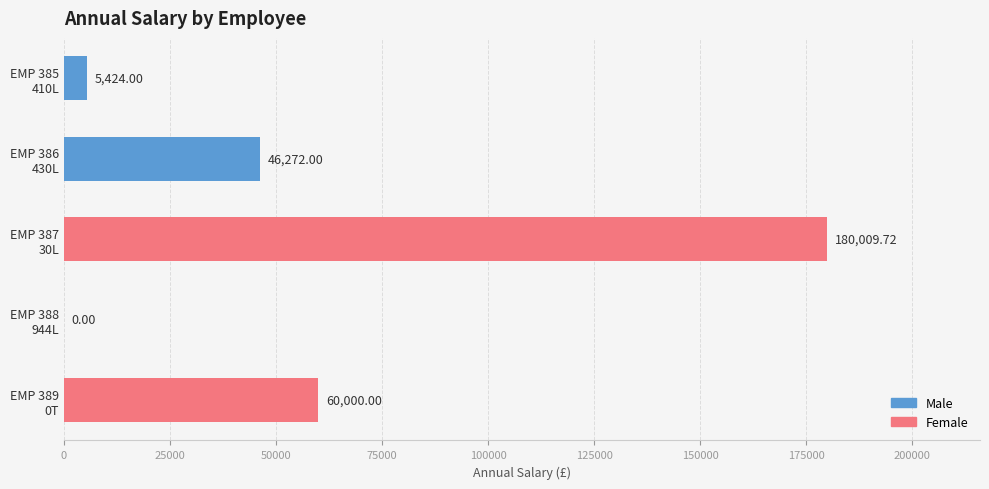

Between EMP 386
430L and EMP 388
944L, which is larger?

EMP 386
430L